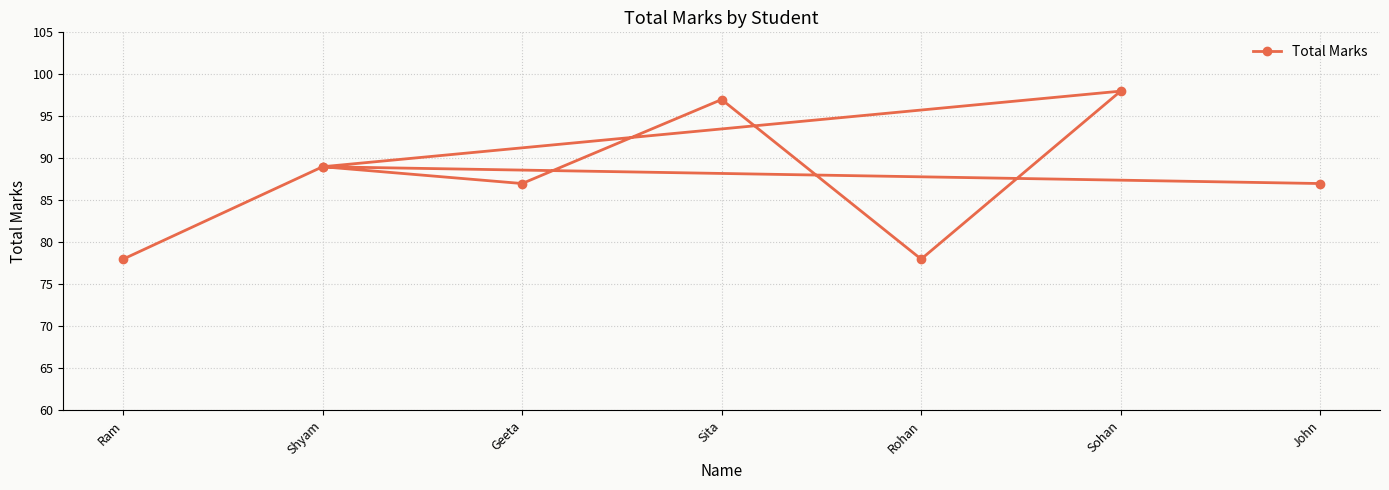

What is the maximum value shown in the chart?

98